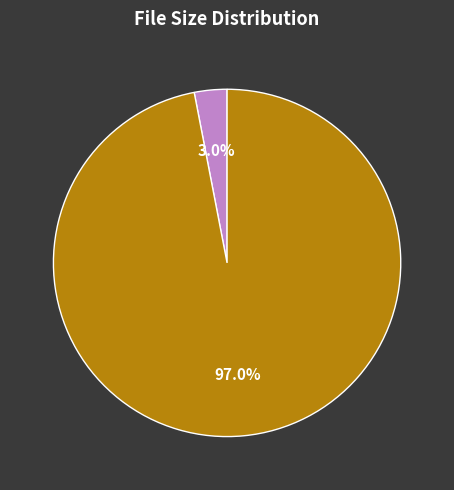

What is the total percentage of Demonoid.me.txt and The Great Sinner (1949)?

100.0%